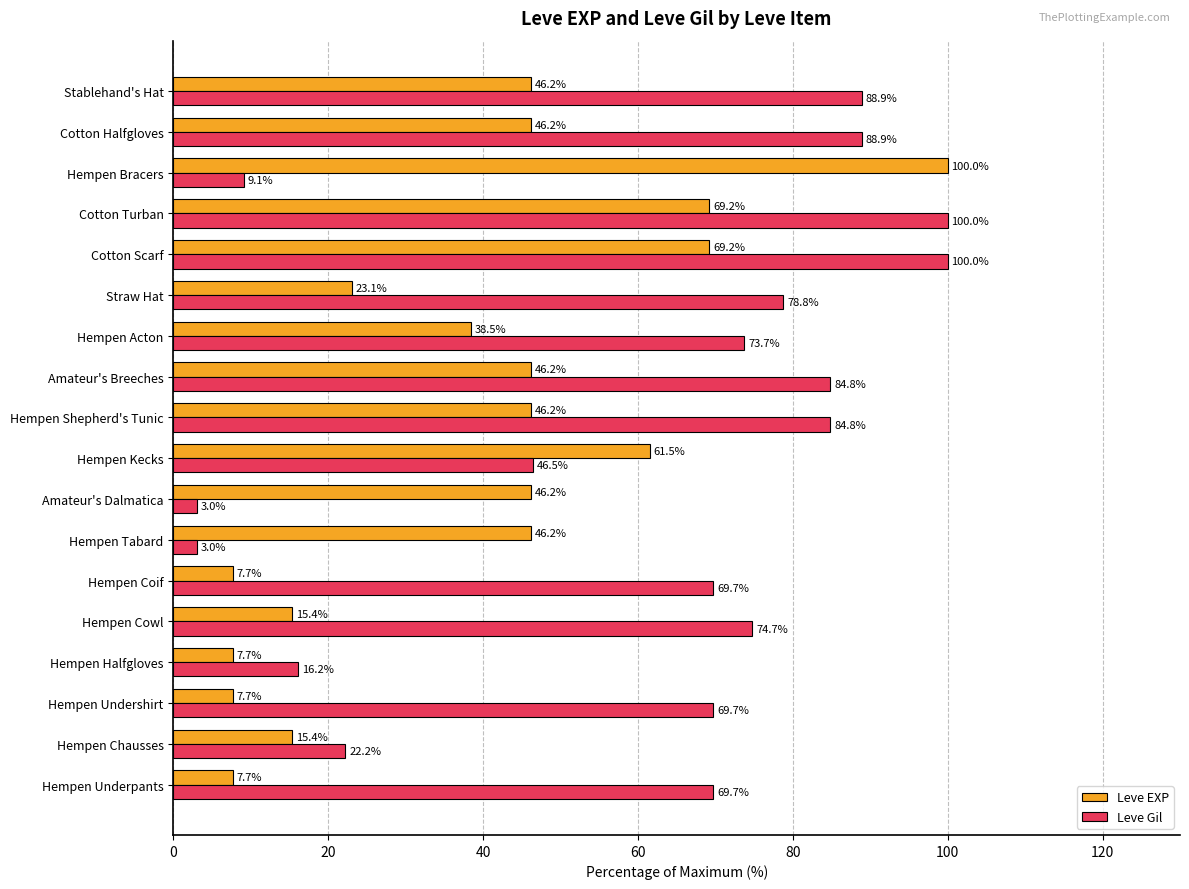

The Leve EXP series shows 7.7 at Hempen Undershirt. True or false?

True